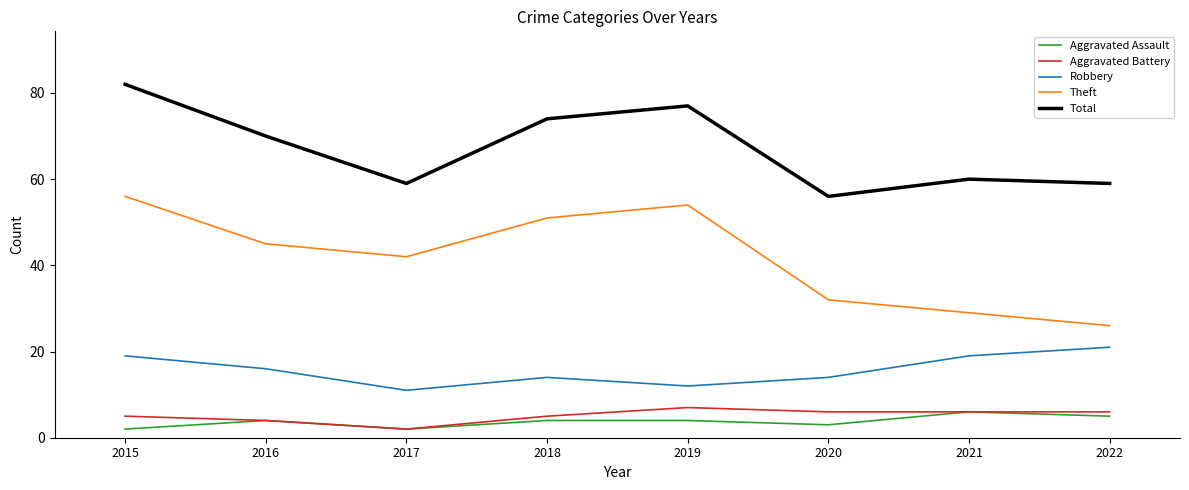

The Total series shows 85 at 2020. True or false?

False